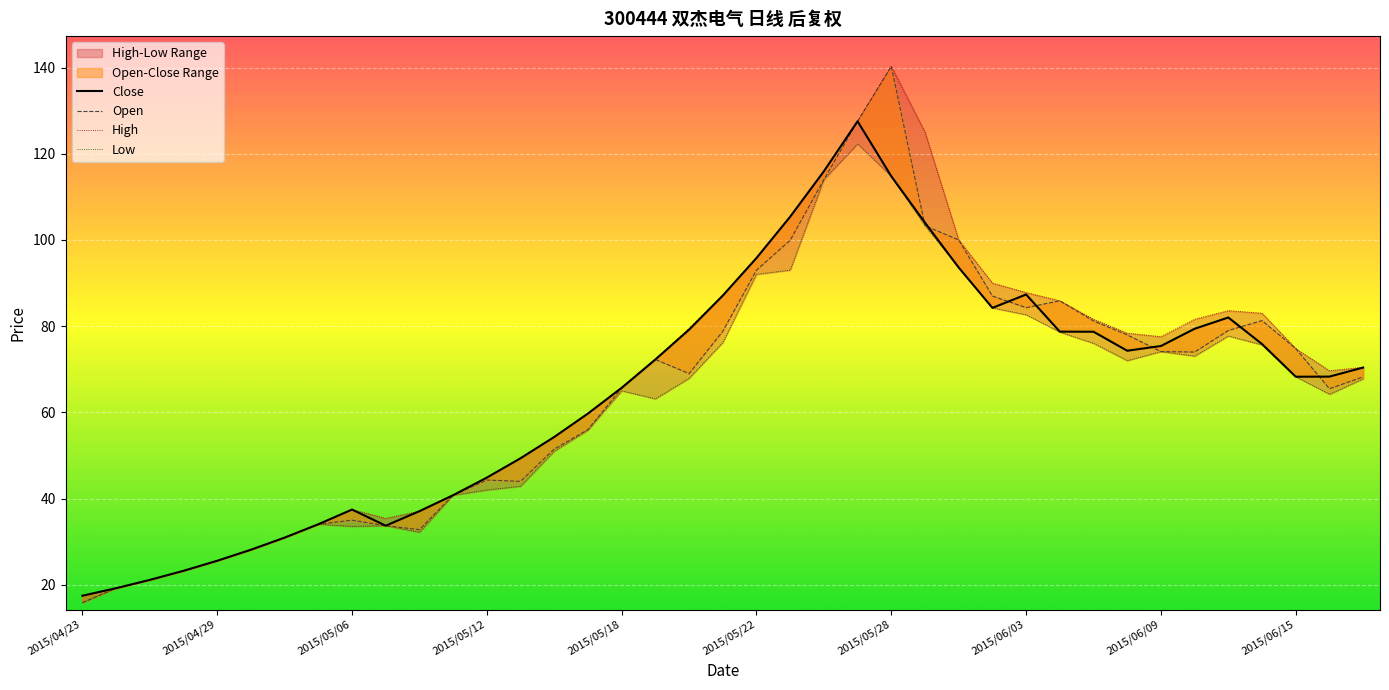

Which series has the largest range (max minus min)?

Open